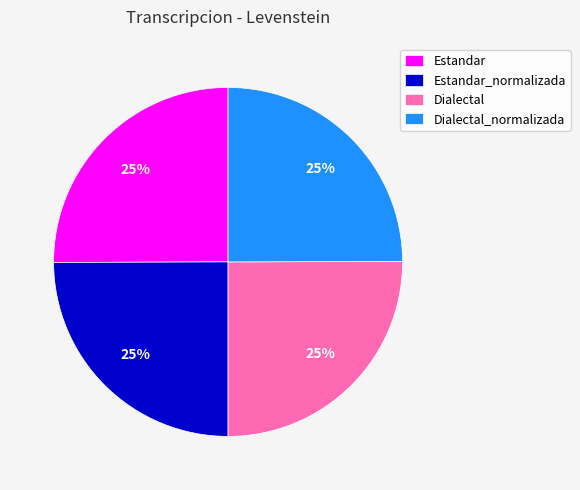

Does Estandar_normalizada represent more than half of the total?

No